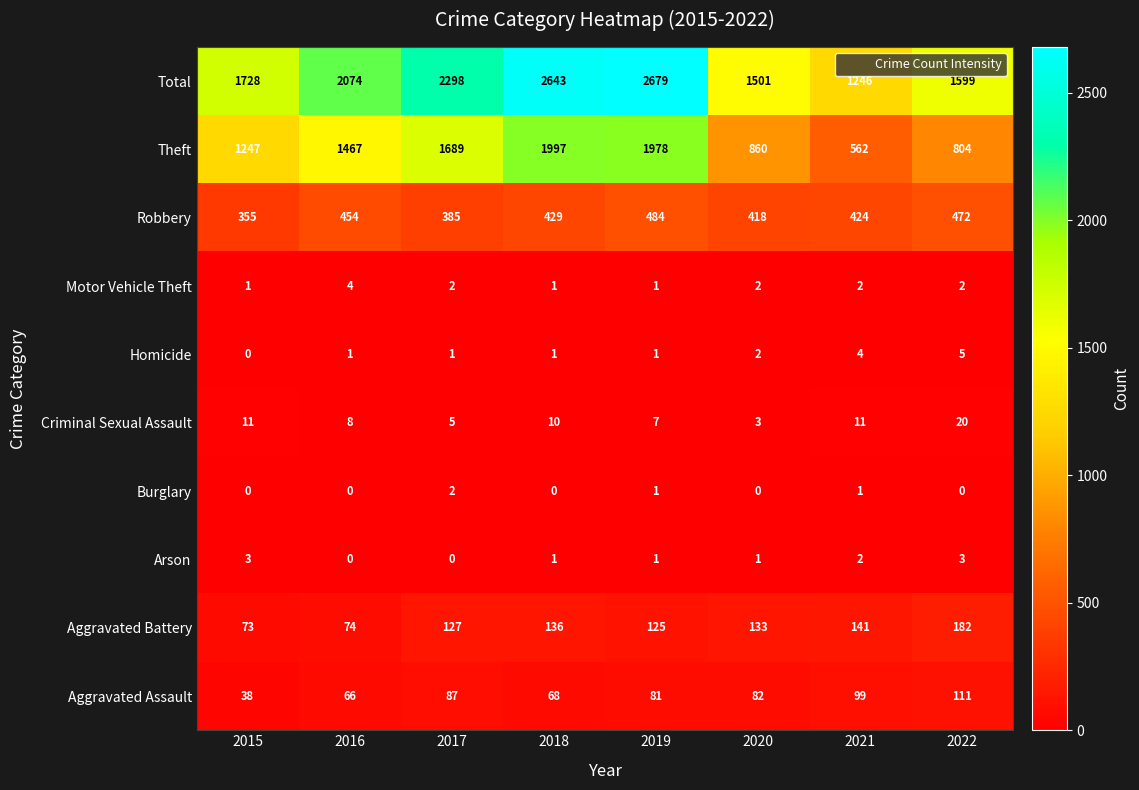

Count the number of categories in the chart.

8